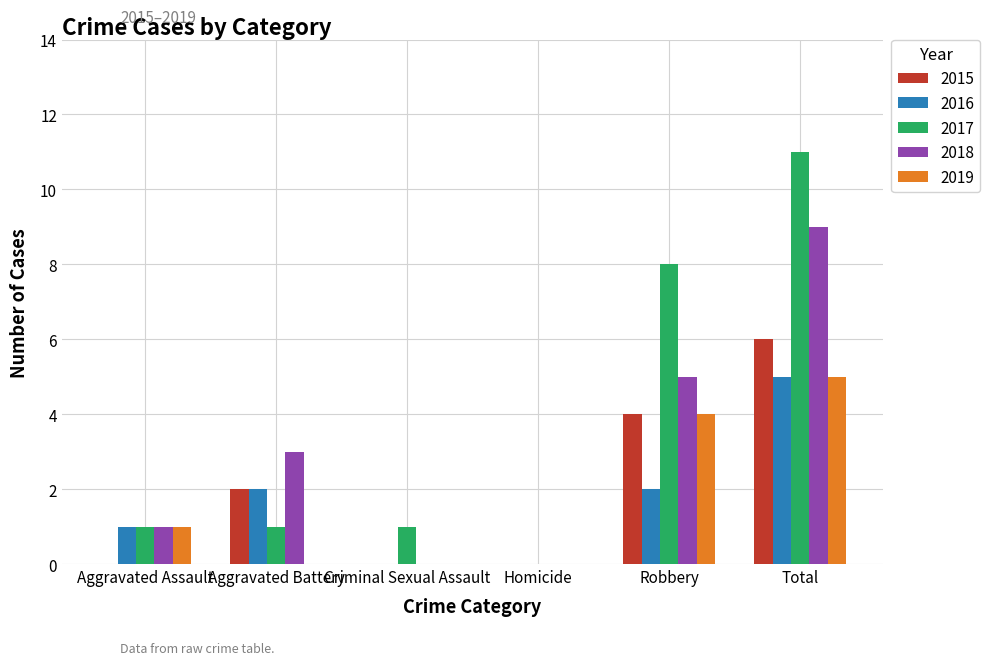

How many data points does each series have?

6